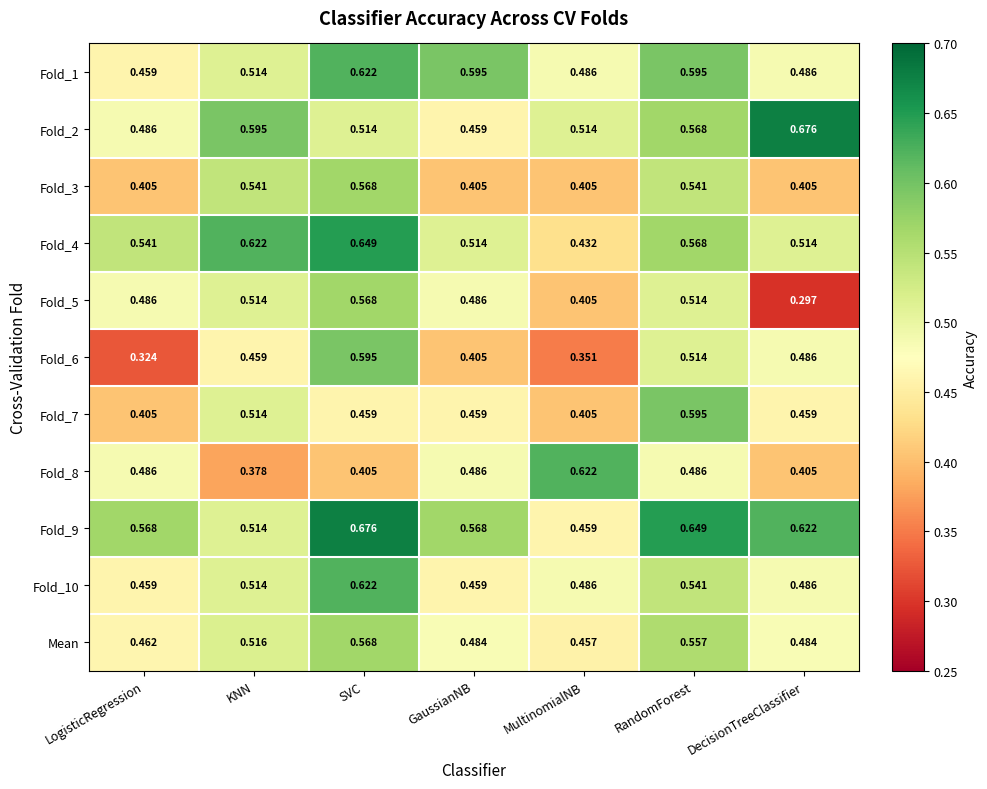

Is the value of Fold_9 at DecisionTreeClassifier greater than the value of Fold_6 at LogisticRegression?

Yes